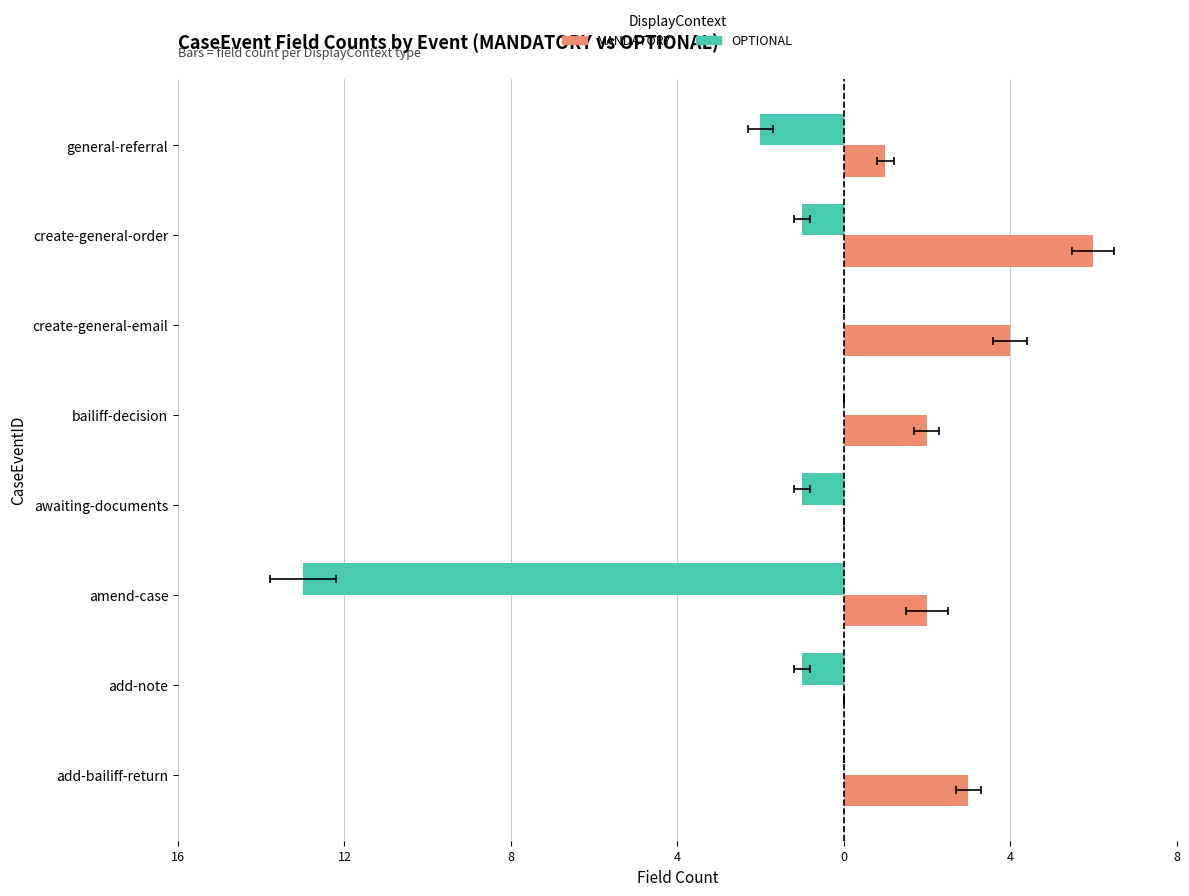

At how many categories does at least one series exceed -1?

8